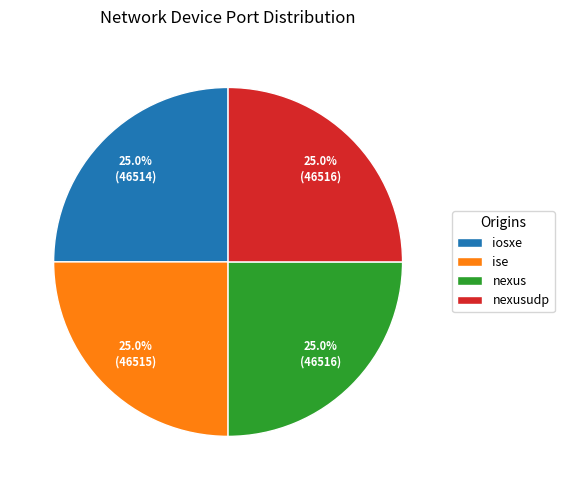

What portion of the pie excludes nexus?

75.0%